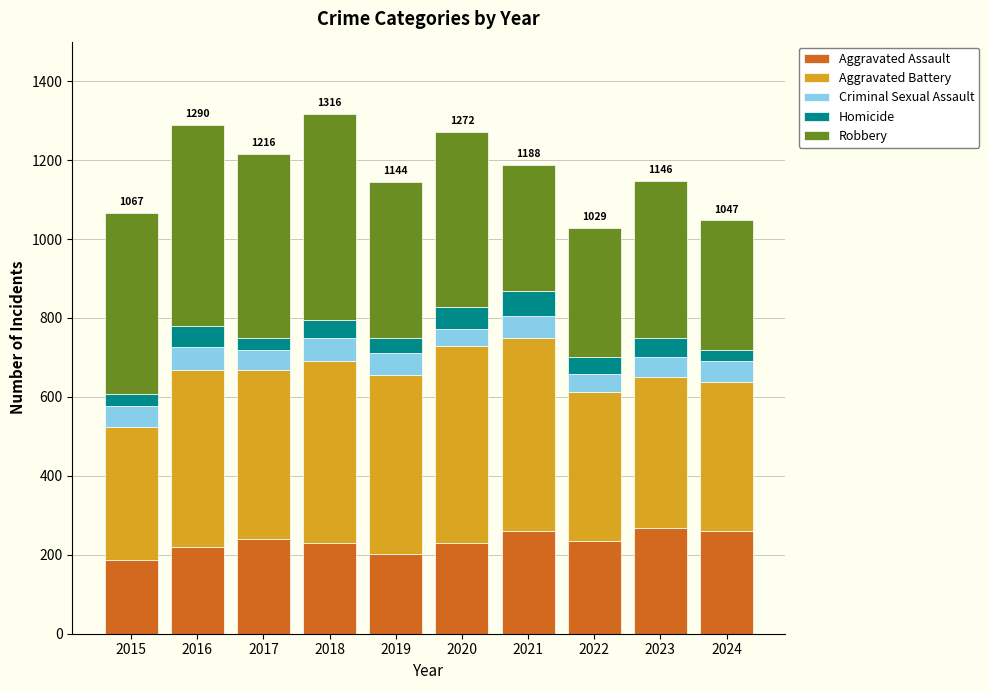

True or false: Aggravated Assault has a value of 105 at 2018.

False